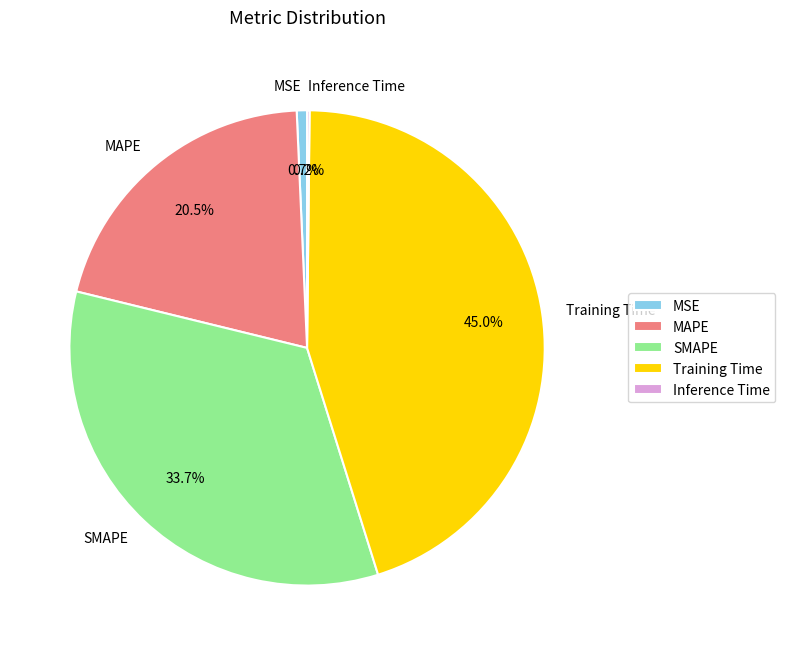

Which category has the biggest portion of the pie?

Training Time